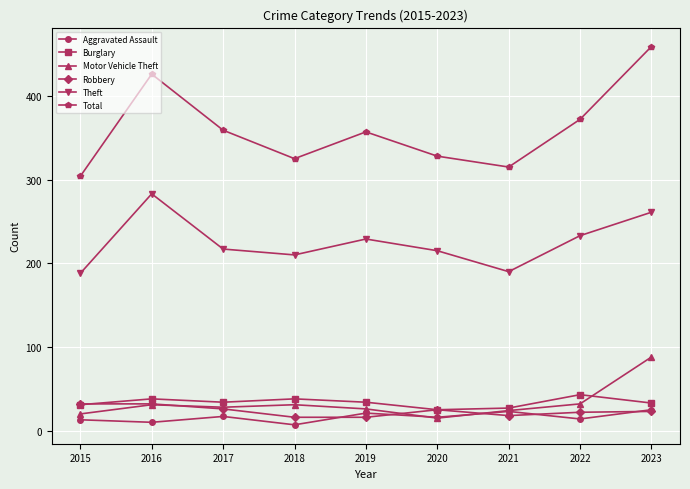

Is it true that Total equals 492 at 2020?

False